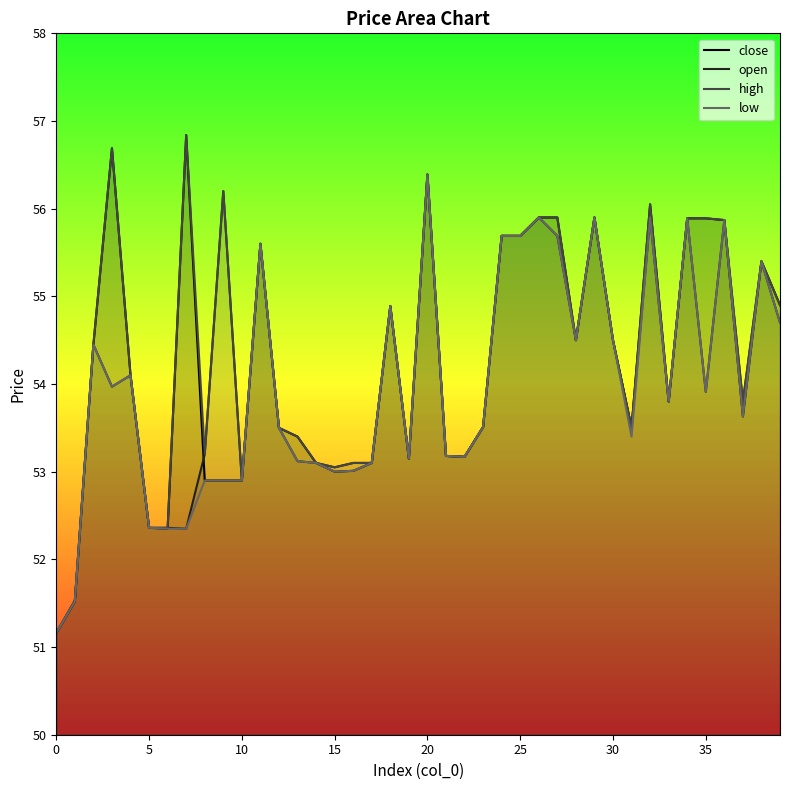

How many data points in open are less than 53?

6